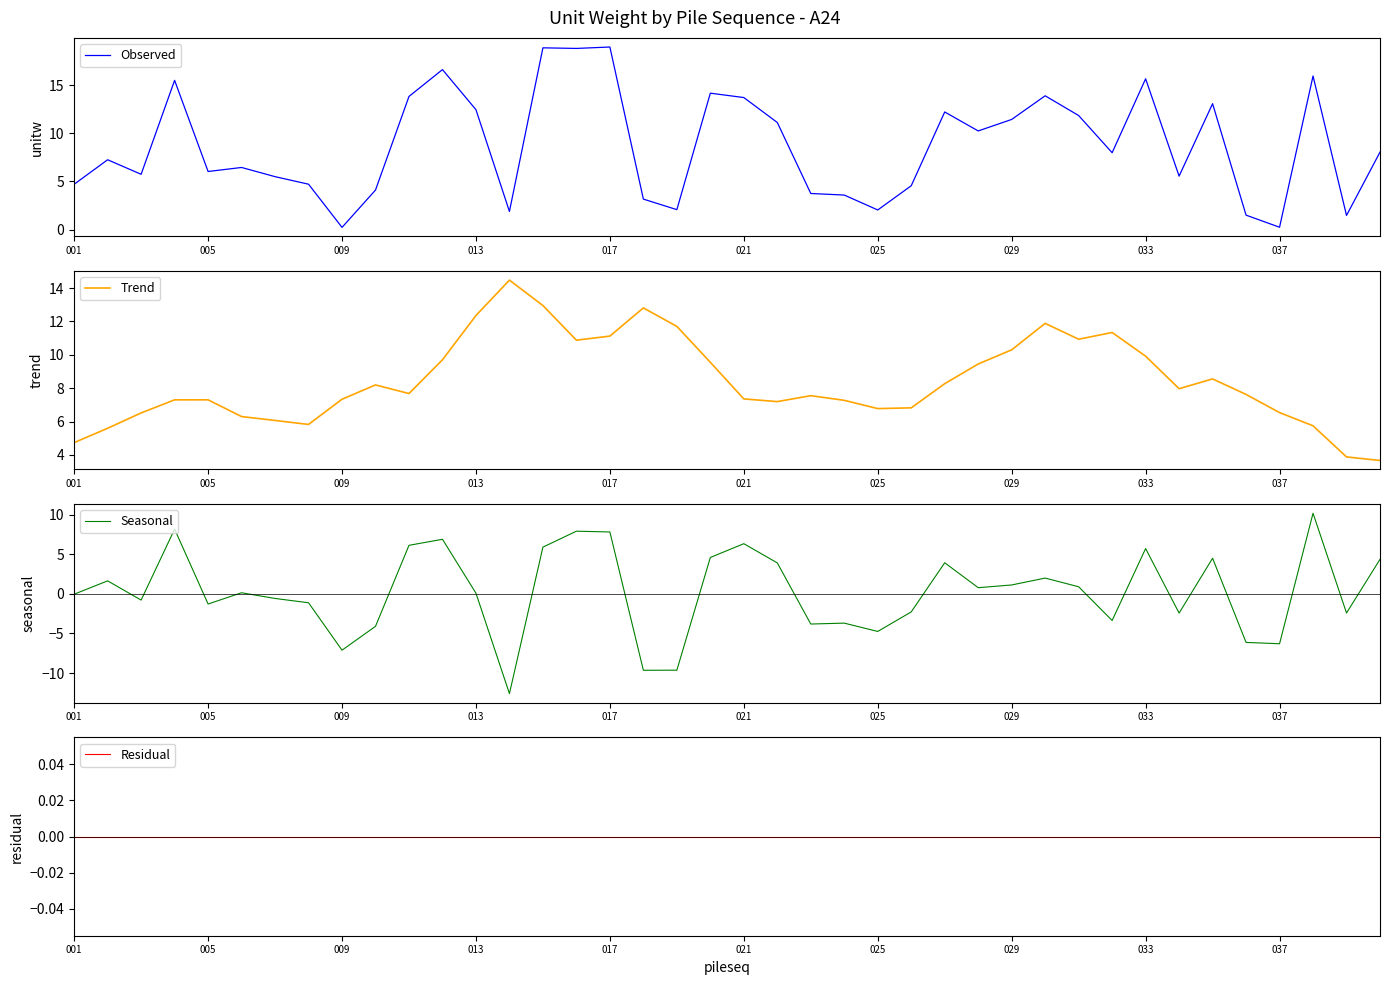

Which series changed the most between 21 and 26?

Observed